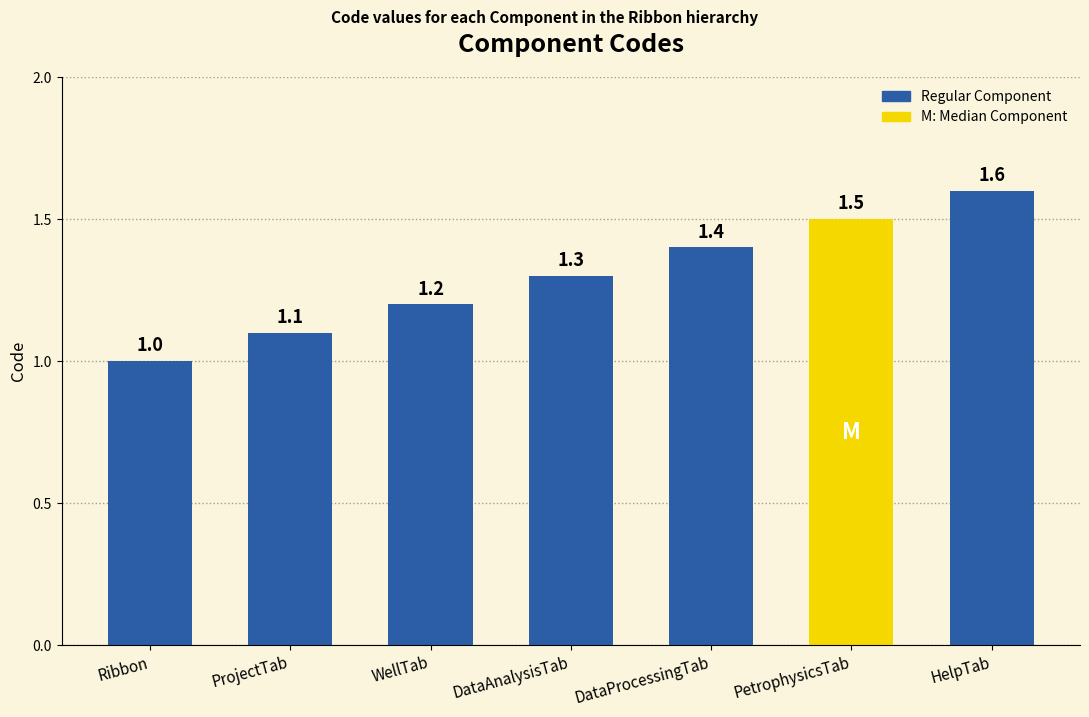

How many bars are there in total?

7